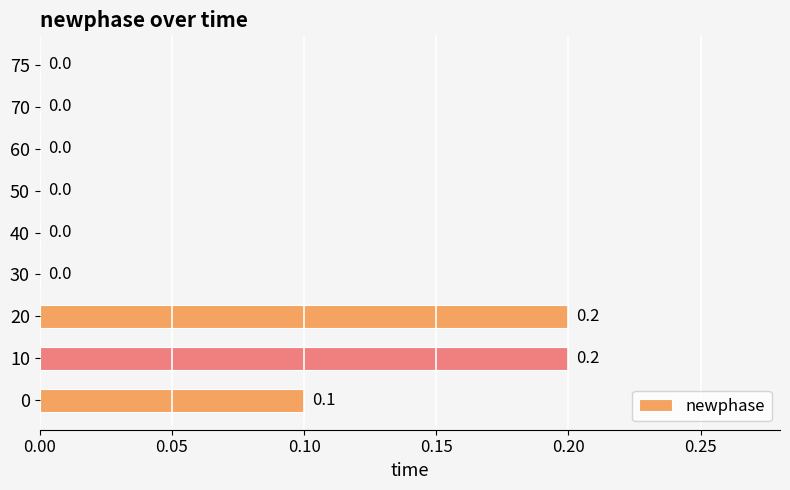

Count the number of values greater than 0.

3